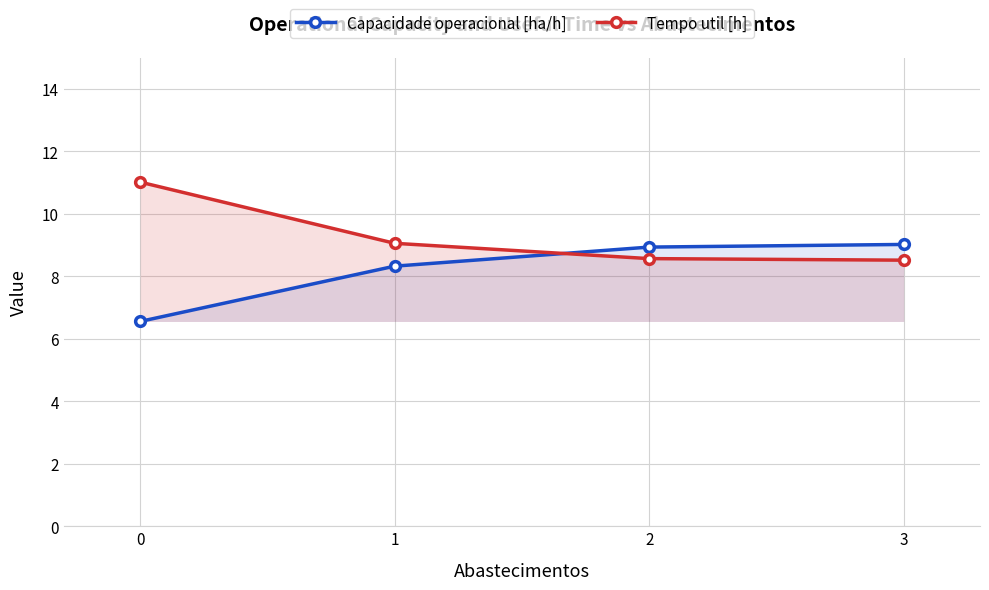

List the labels in order of Capacidade operacional [ha/h] value, smallest first.

0, 1, 2, 3